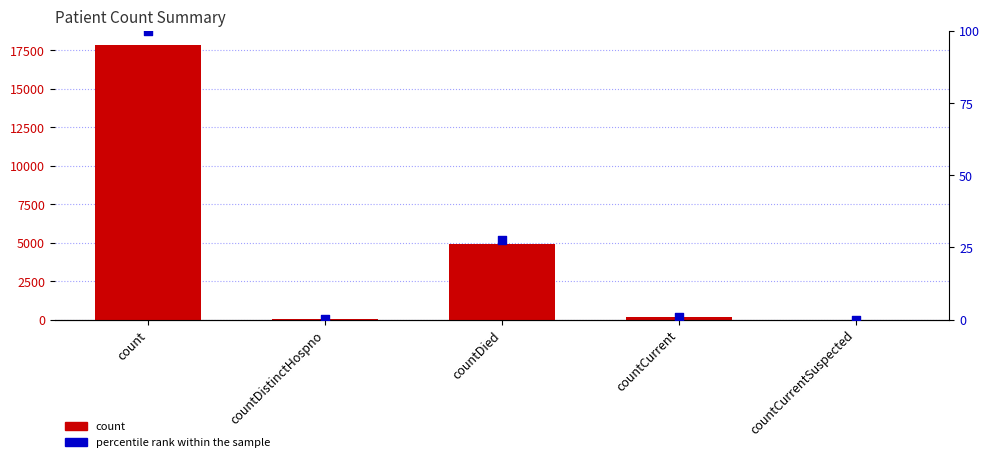

Which series contains the lowest Y value?

count